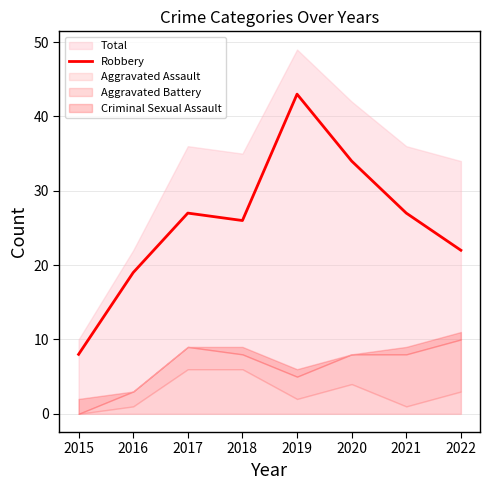

What is the highest value of the Robbery series?

43